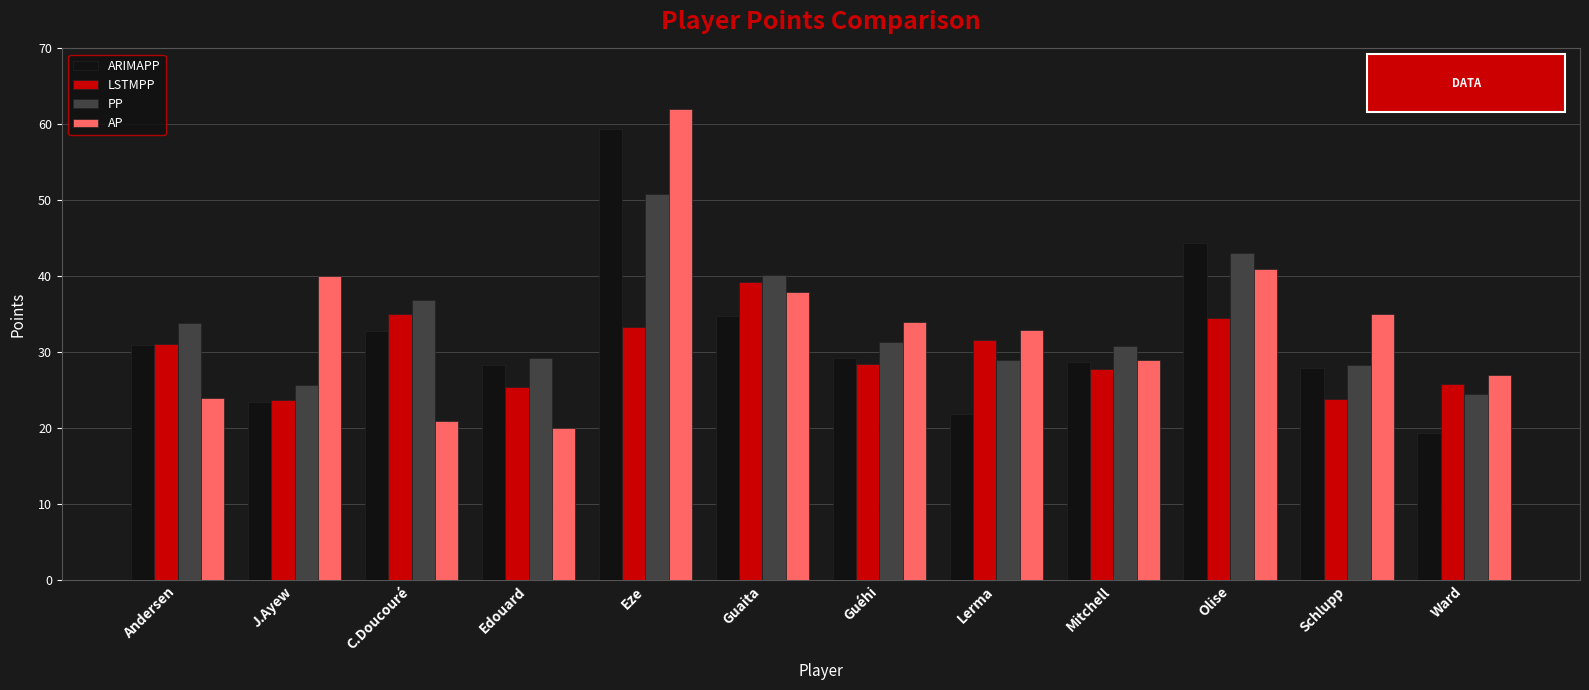

What is the approximate value of AP at Guéhi?

34.0